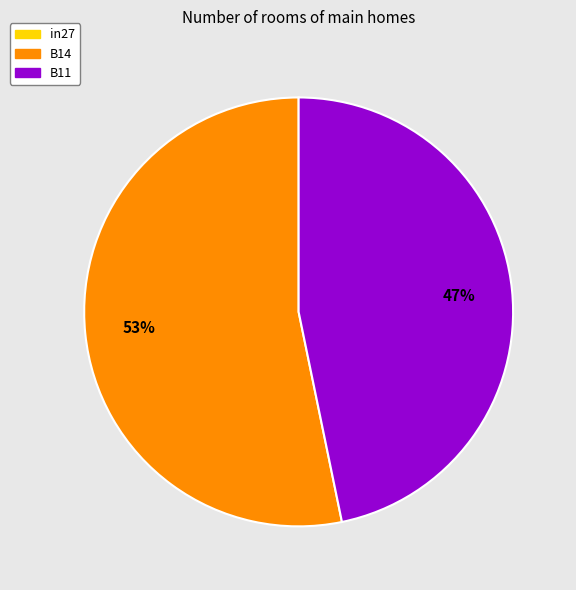

Which category has the biggest portion of the pie?

B14